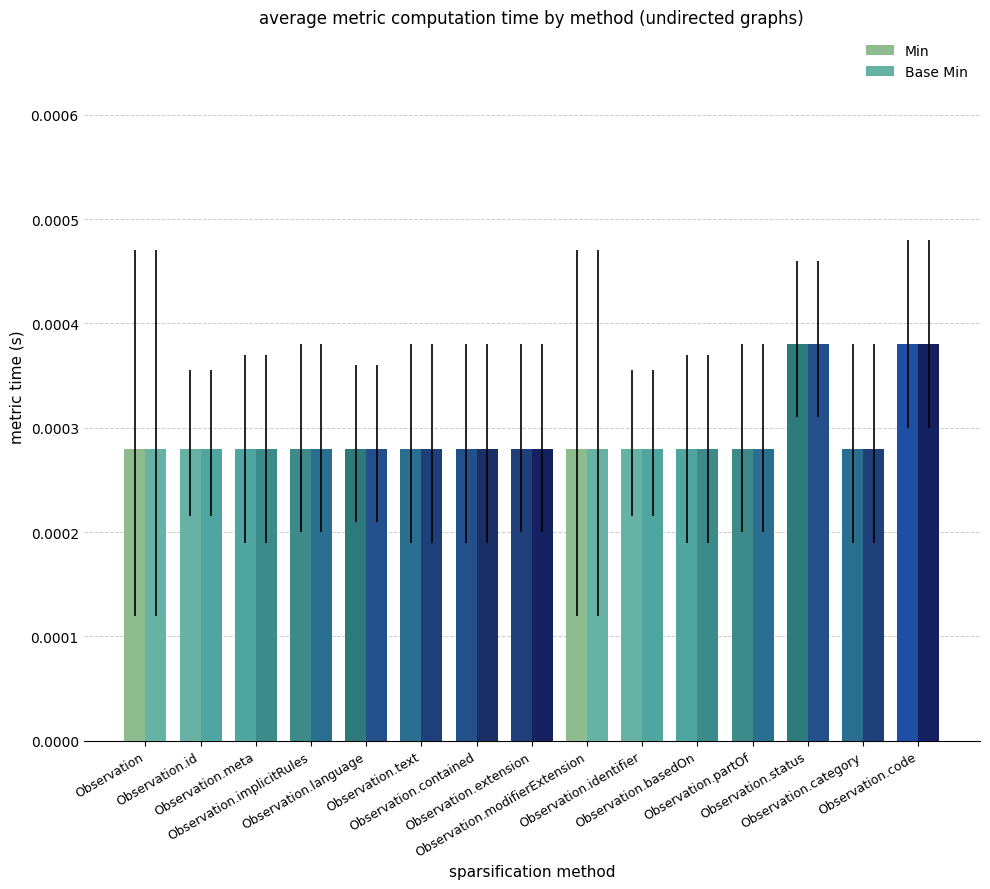

Rank the categories by Min value from highest to lowest.

Observation.status, Observation.code, Observation, Observation.id, Observation.meta, Observation.implicitRules, Observation.language, Observation.text, Observation.contained, Observation.extension, Observation.modifierExtension, Observation.identifier, Observation.basedOn, Observation.partOf, Observation.category